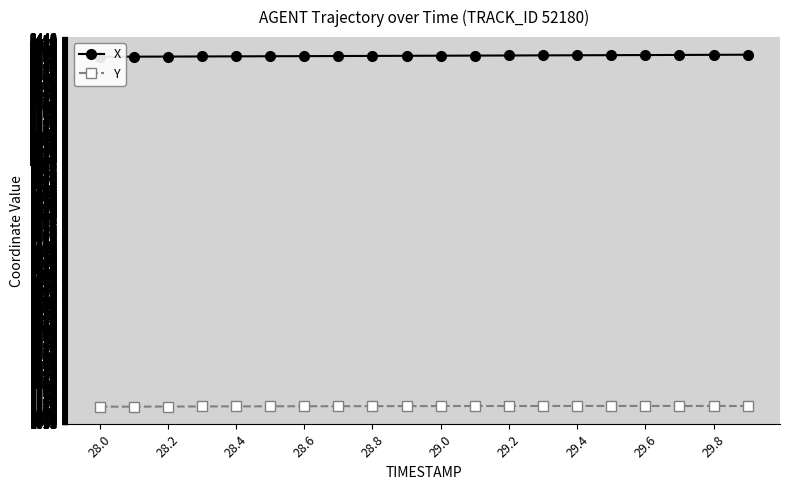

Is it true that Y equals 475.5 at 29.4?

False